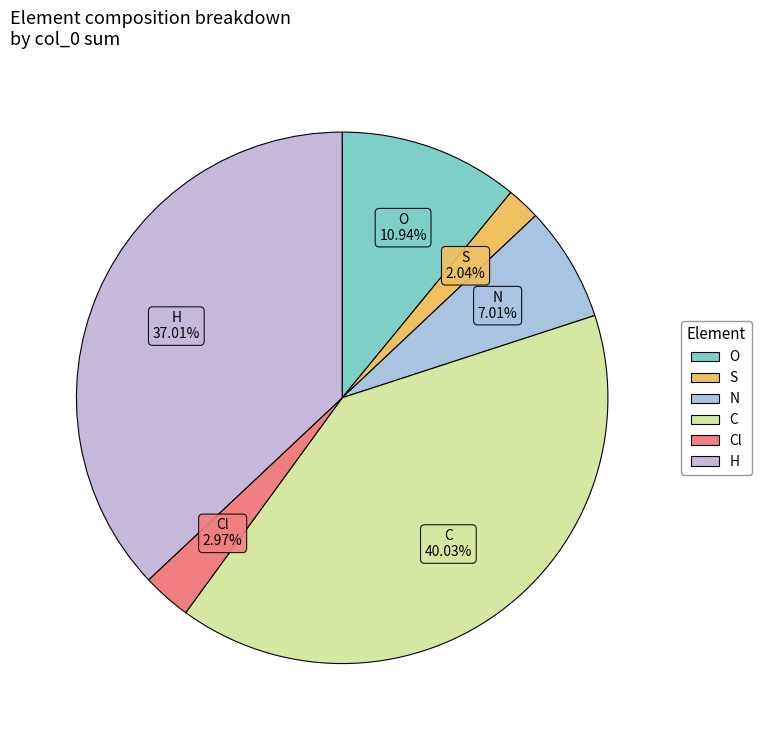

Count the number of slices in the pie.

6